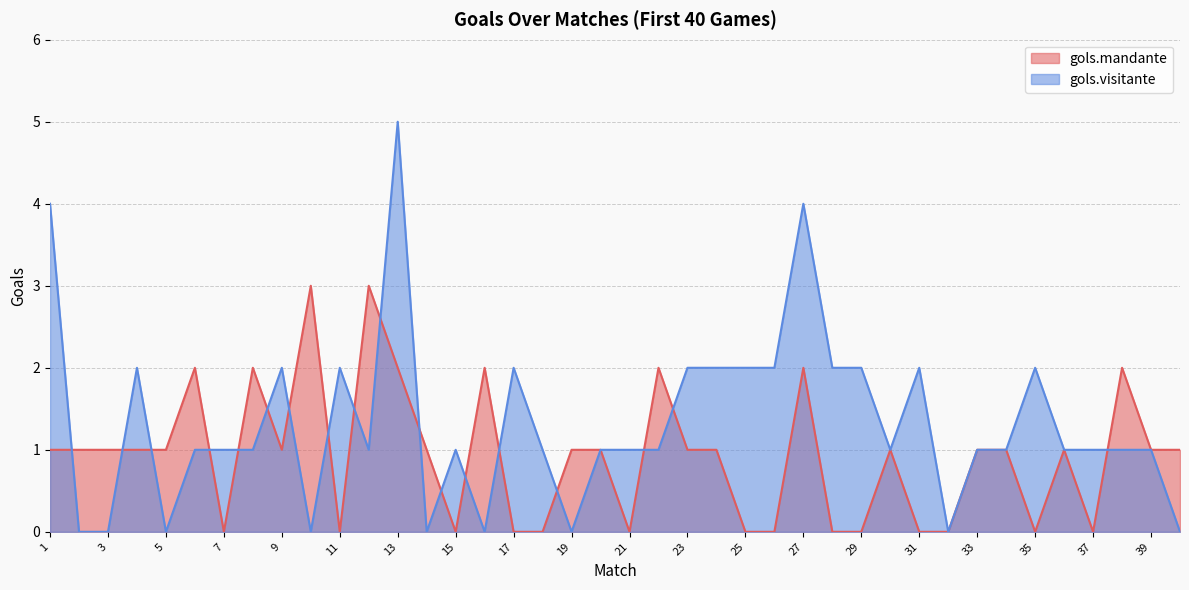

The value of gols.mandante at 36 is 1. True or false?

False